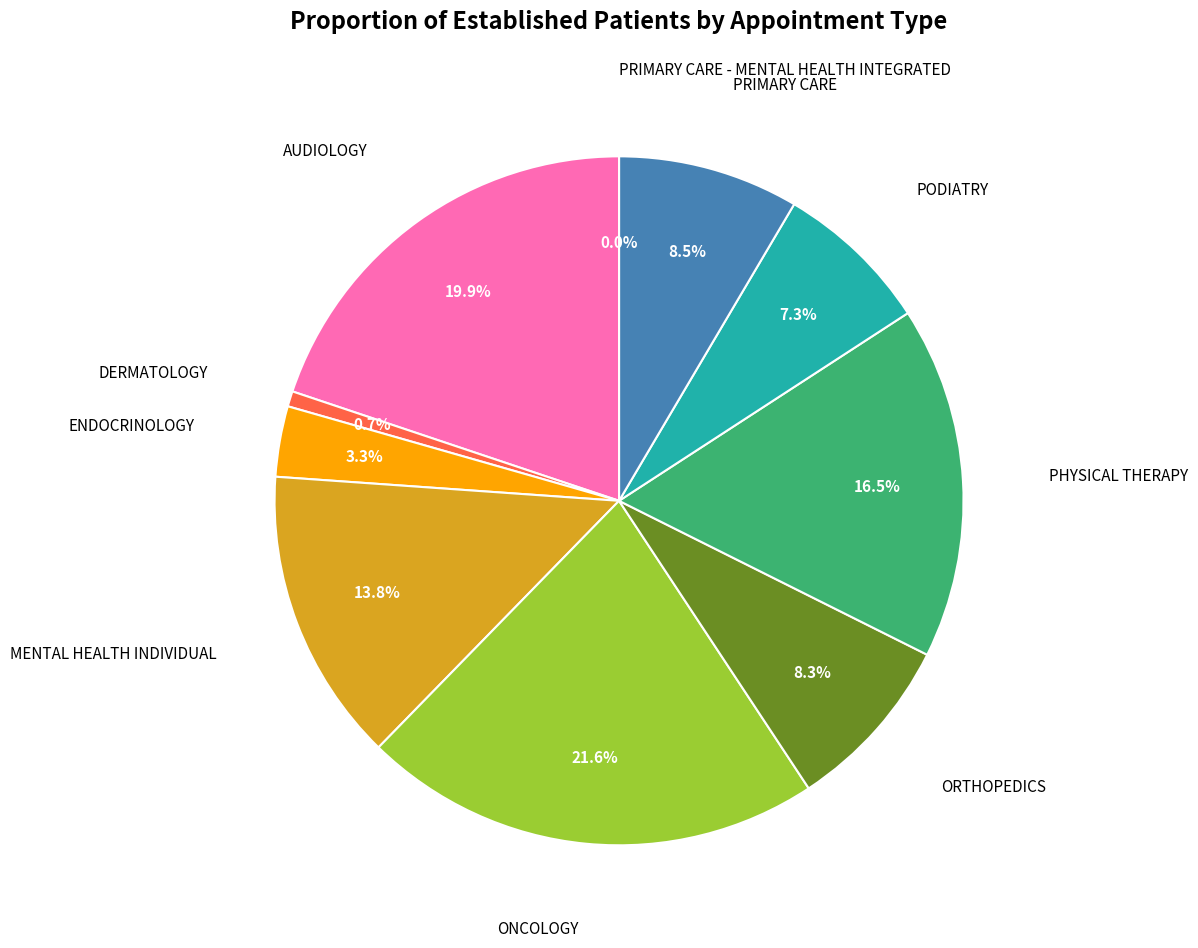

How many segments does this pie chart have?

10